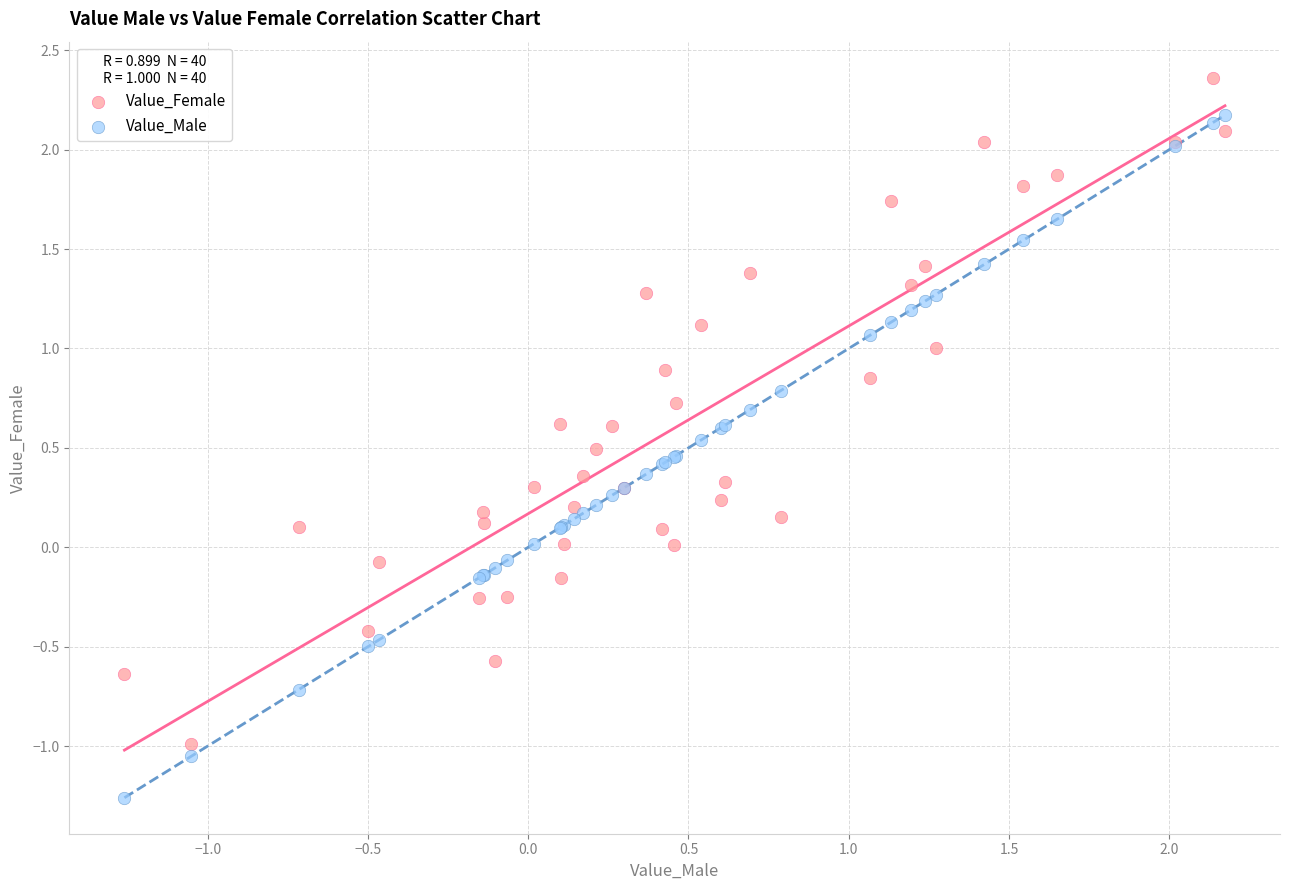

Which series contains the lowest Y value?

Value_Male